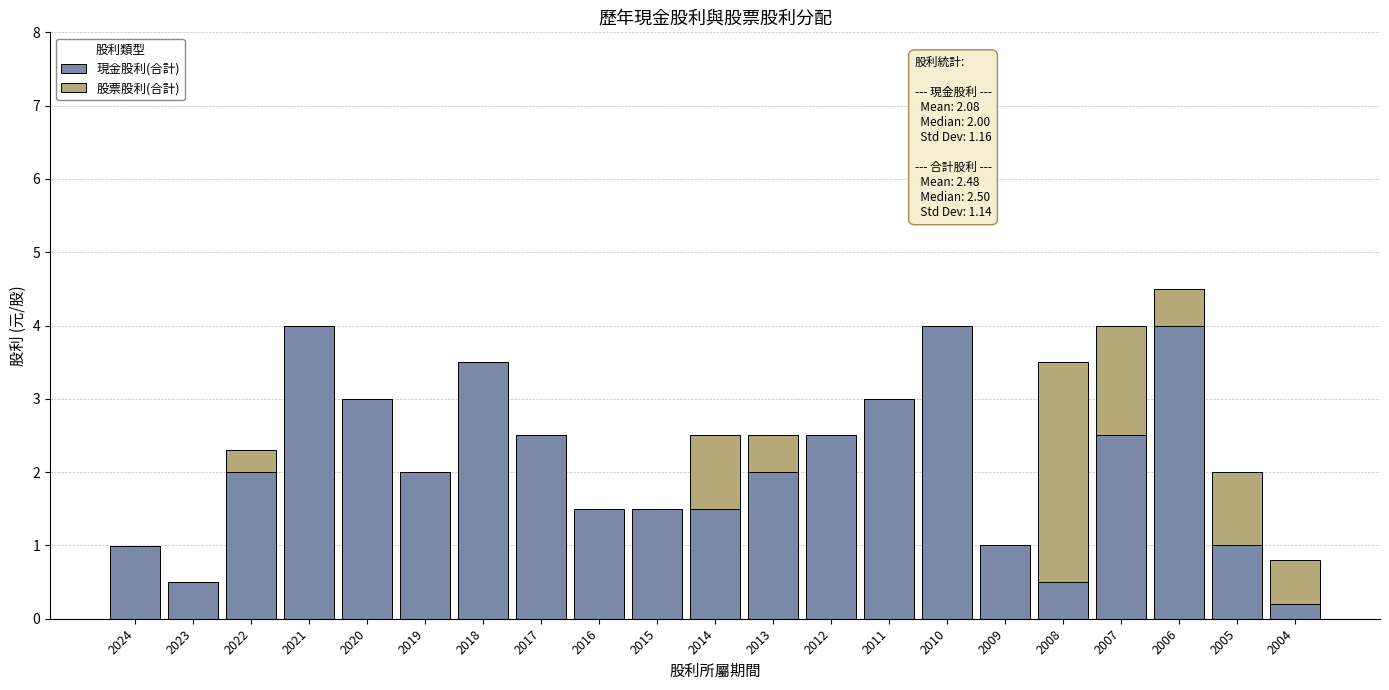

What is the highest value of the 現金股利(合計) series?

4.0